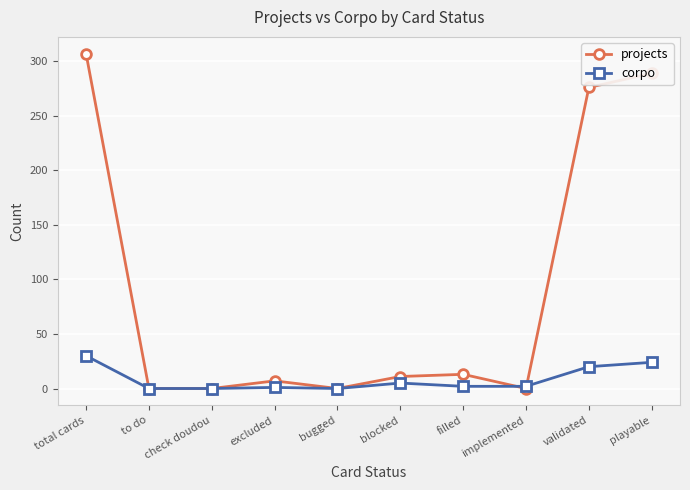

What is the maximum value for projects?

307